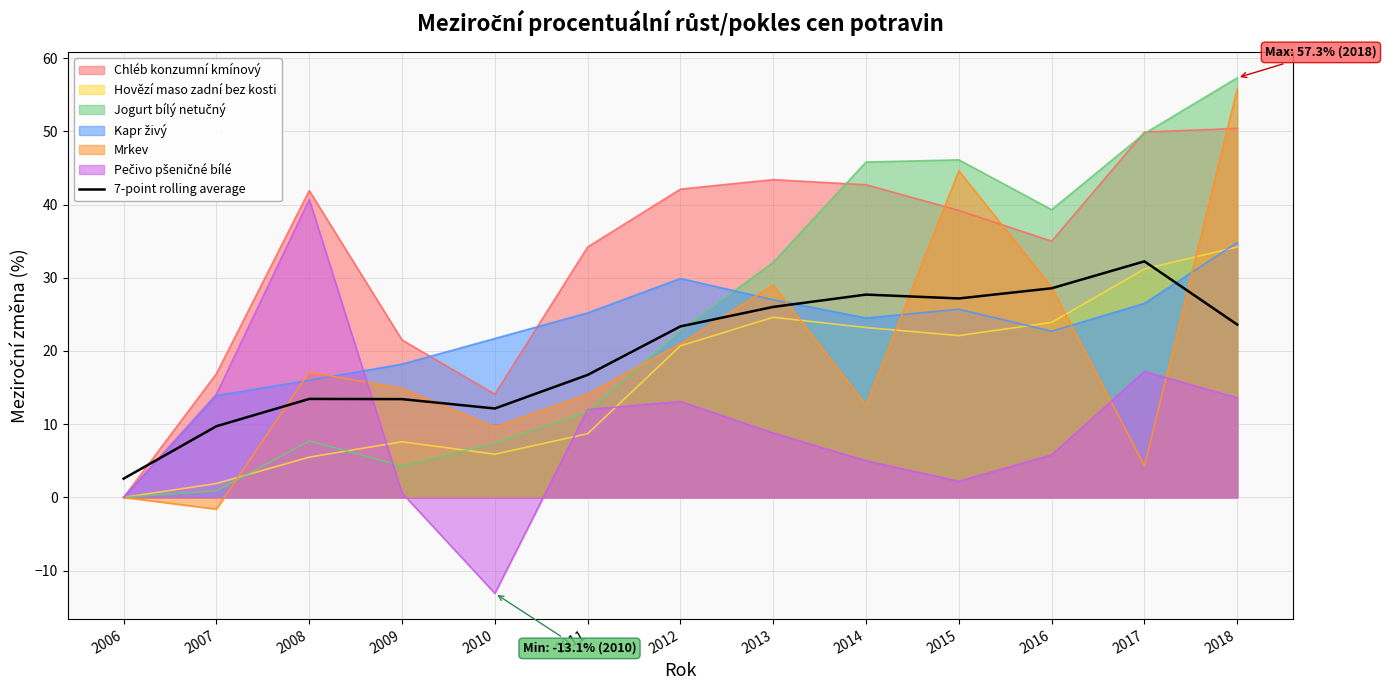

True or false: the data has more than 0 interior local peaks.

True